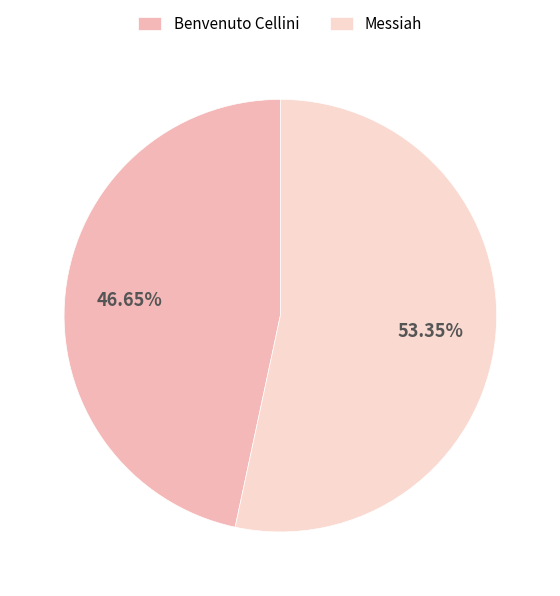

To the nearest percent, what is the average slice percentage?

50%